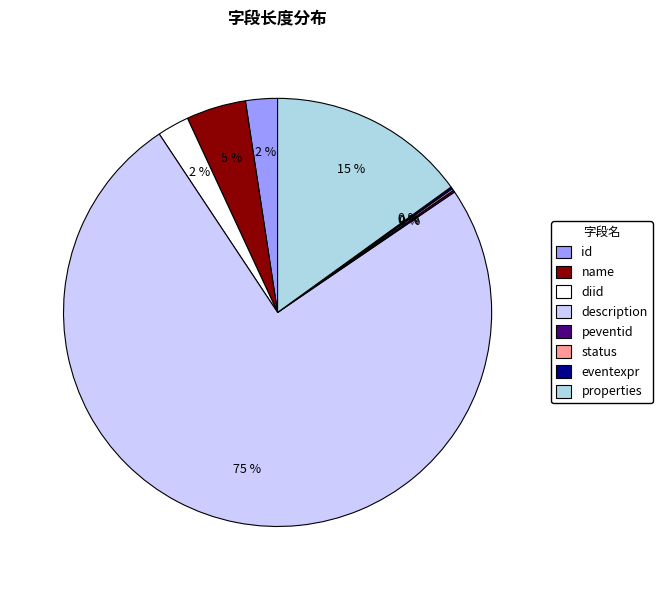

Is it true that description is 75% of the pie?

True